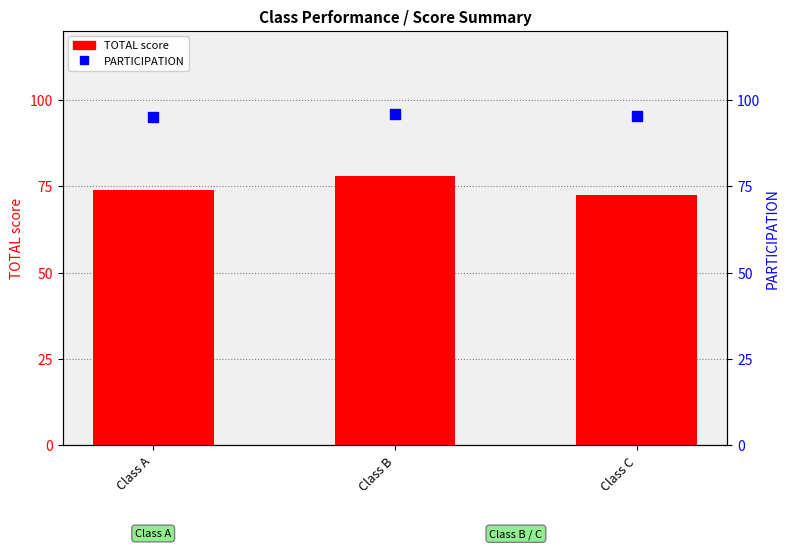

At how many categories does at least one series exceed 80?

3